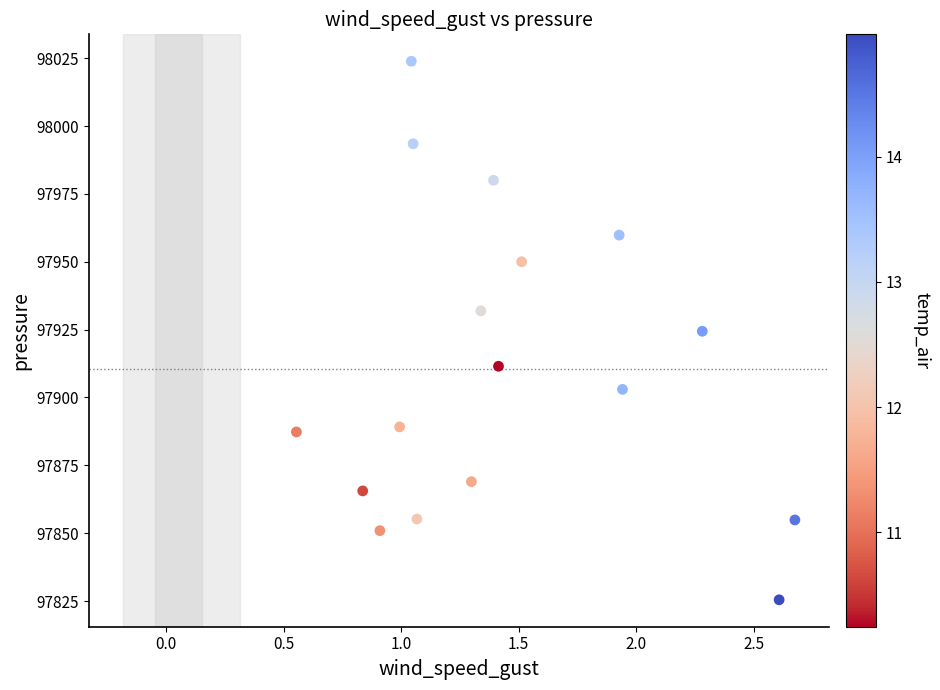

What is the range of X values (max minus min)?

2.1